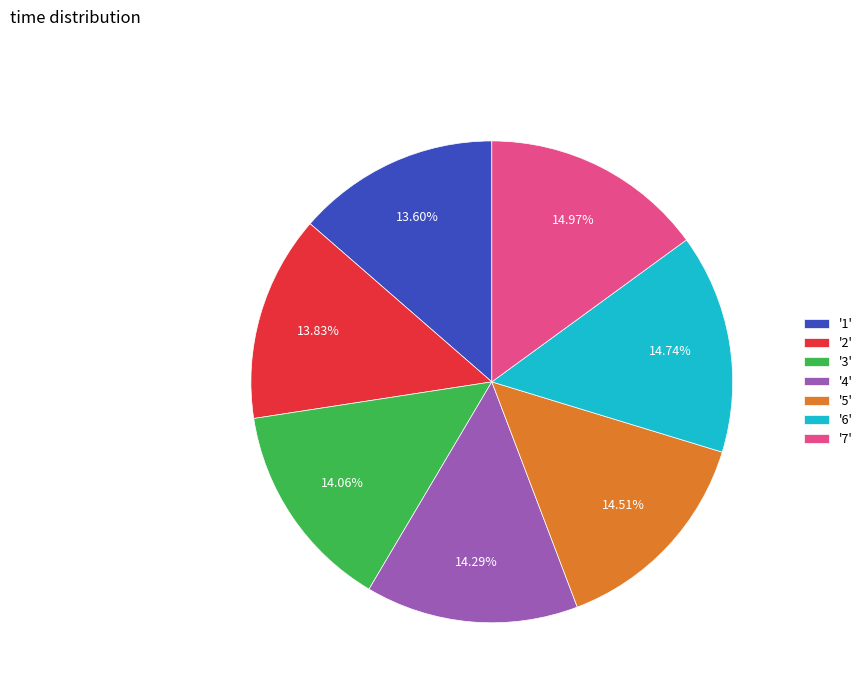

Is there any slice that represents more than half of the pie?

No